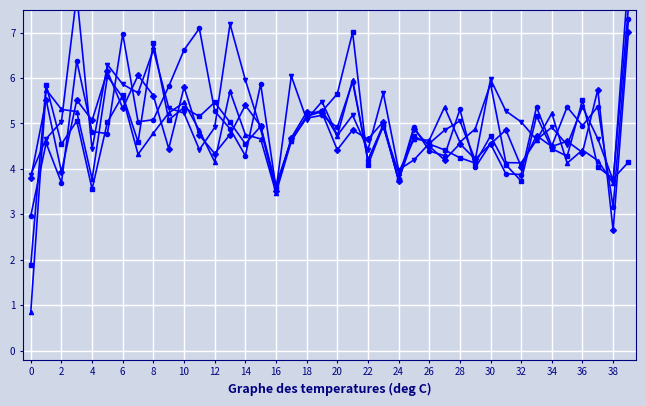

Which series changed the most between 7 and 8?

3